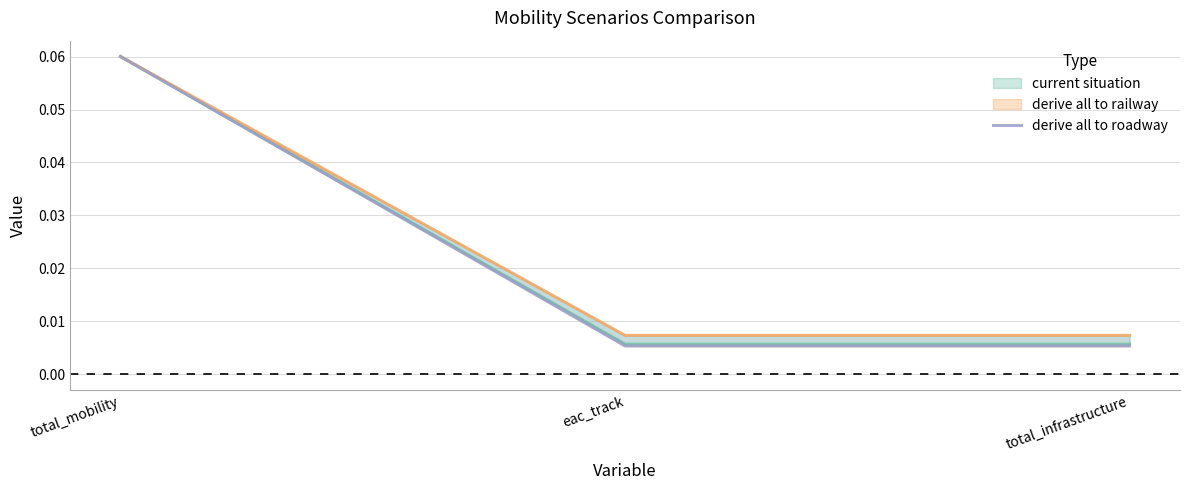

What is the difference between the maximum and minimum values?

0.1